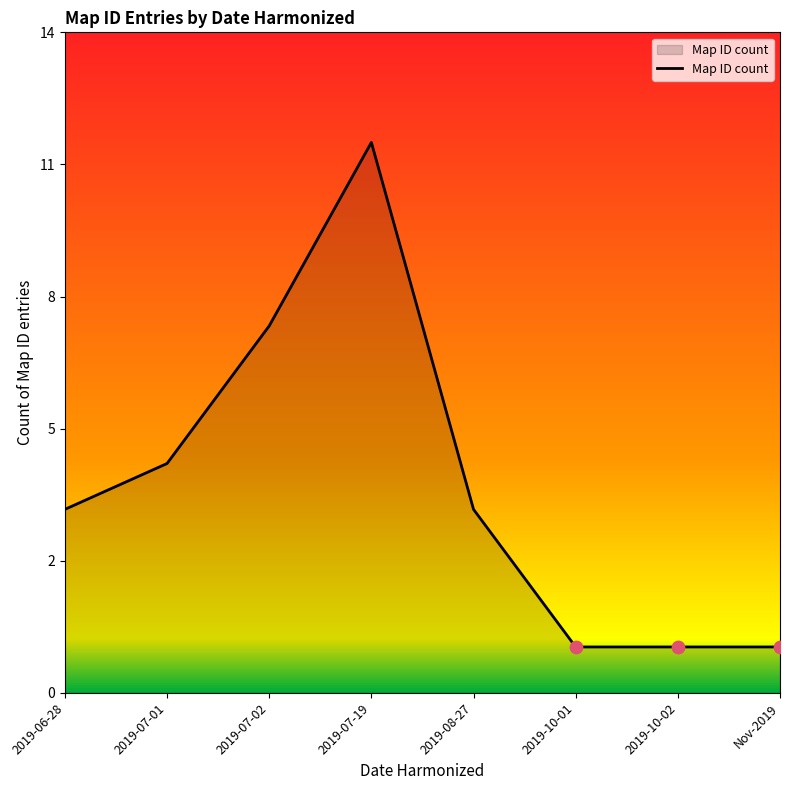

Does the chart have visible grid lines?

No